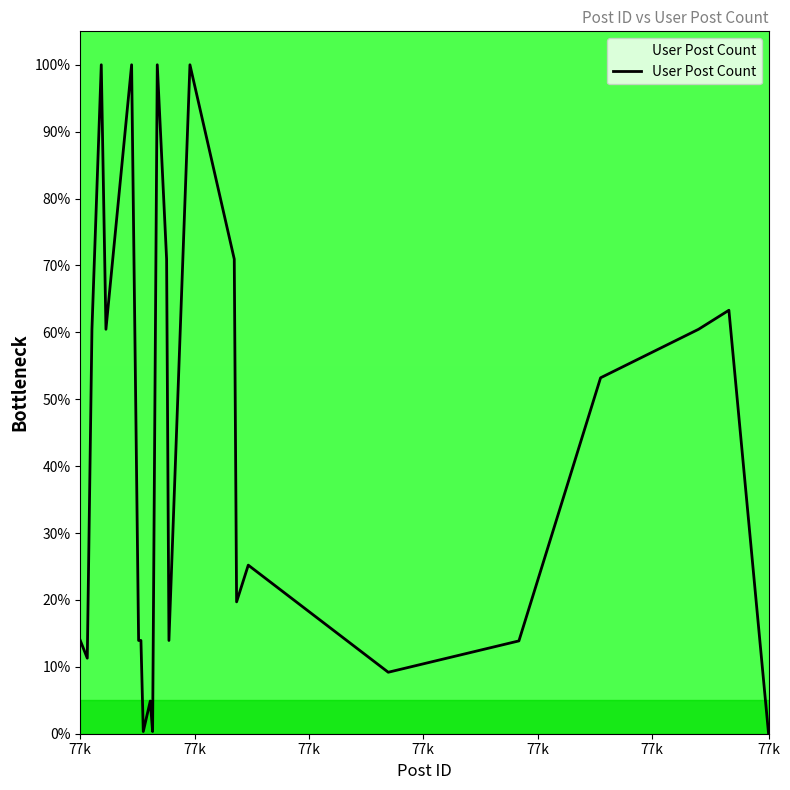

What is the difference between the maximum and minimum values?

100.0